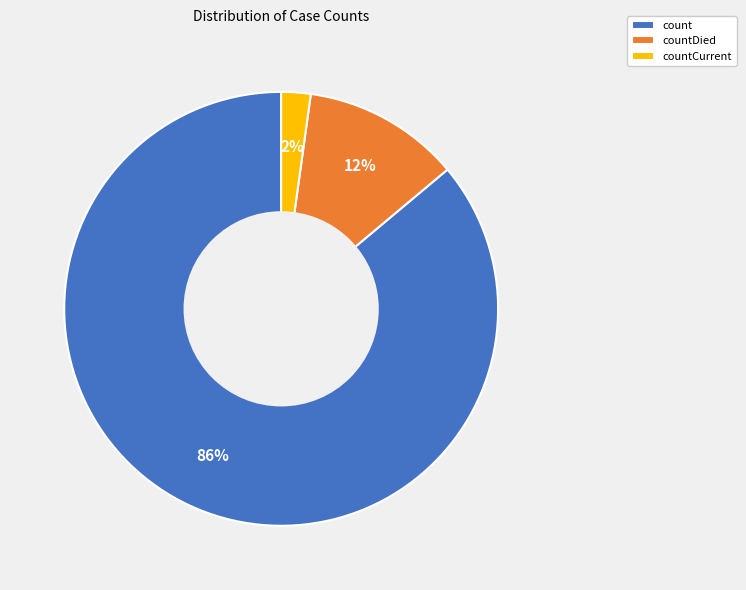

Which category has the smallest portion of the pie?

countCurrent